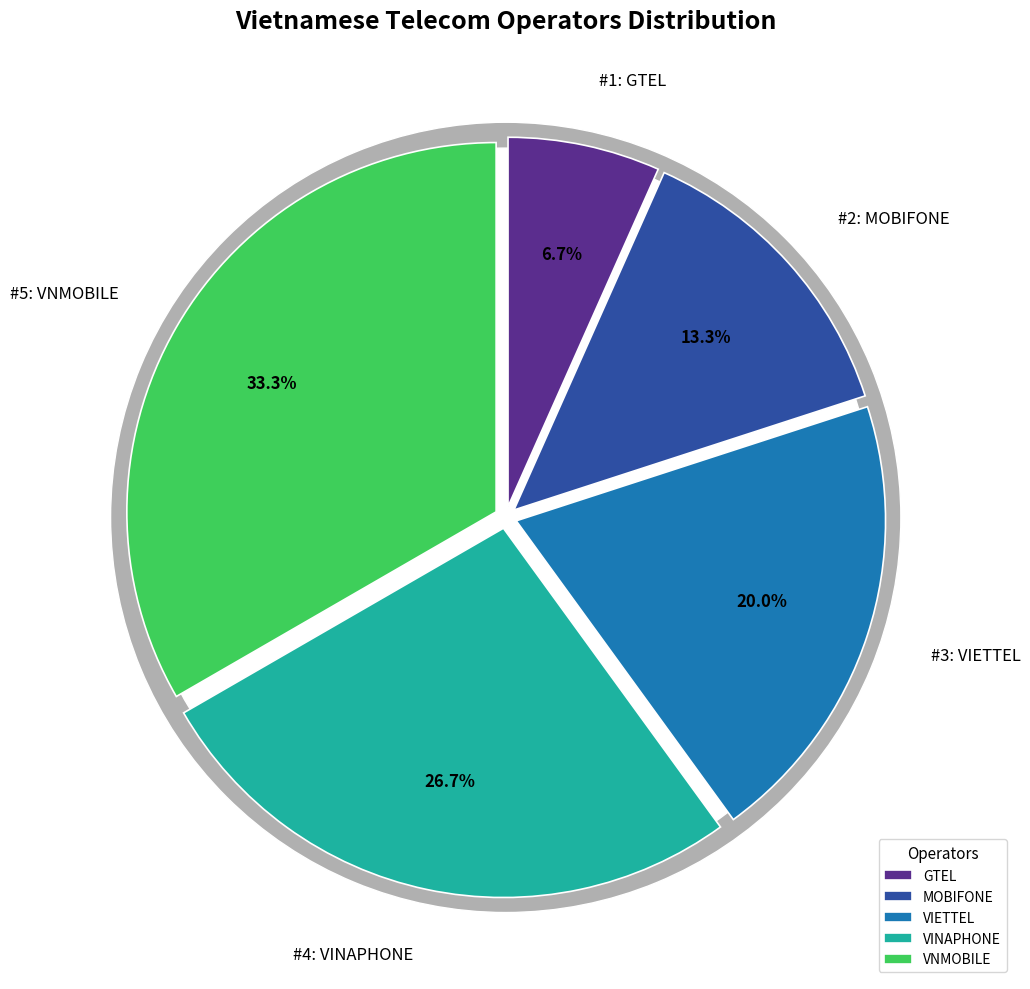

True or false: GTEL accounts for 14% of the total.

False